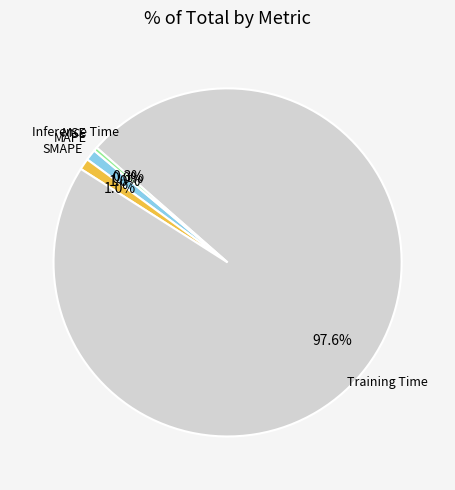

Does any single category account for the majority?

Yes